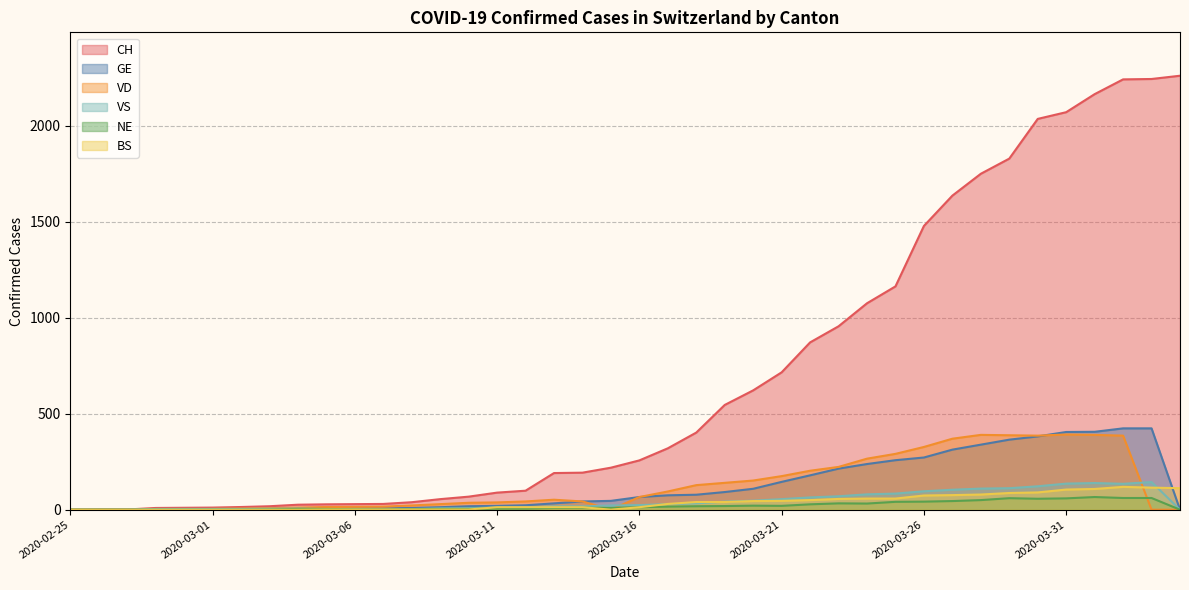

What is the difference between the second highest and minimum values in the CH series?

2245